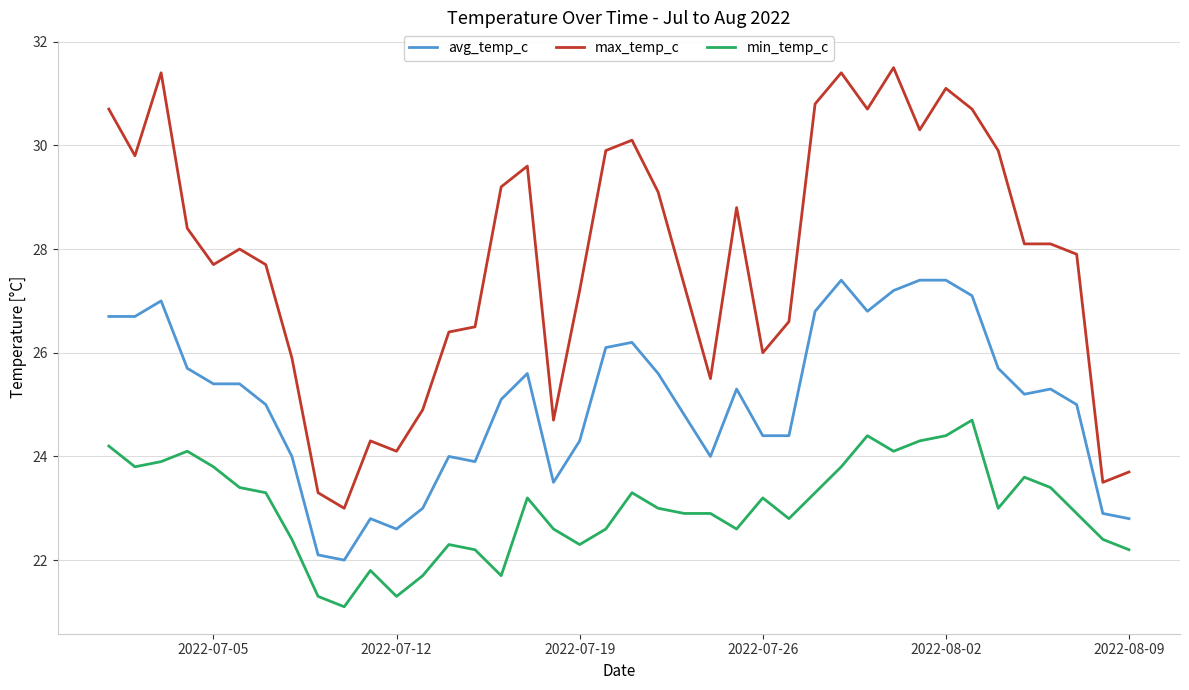

What are all the series names shown in the legend?

avg_temp_c, max_temp_c, min_temp_c